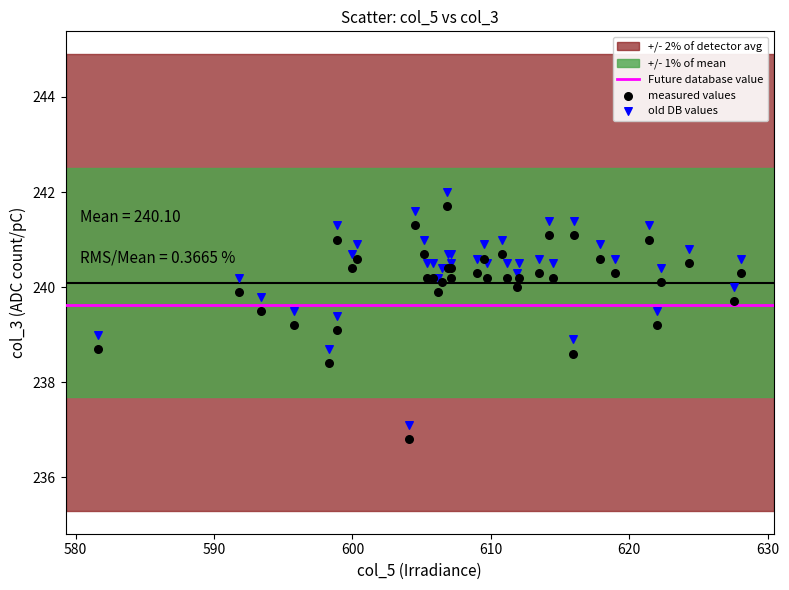

What is the X range (max minus min) for the scatter plot?

46.5